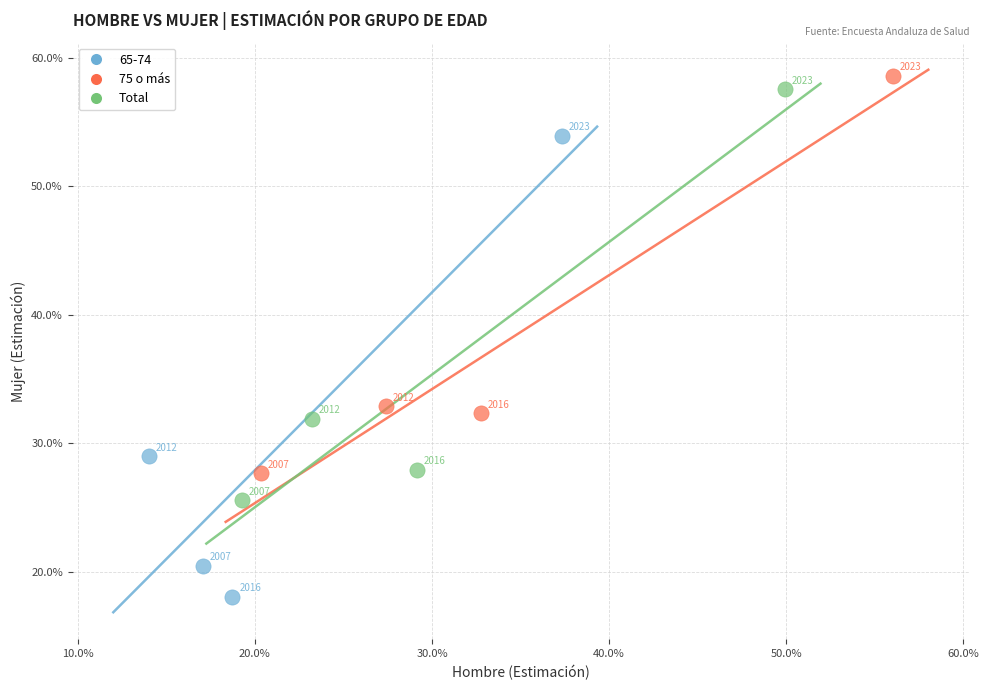

What are all the series names shown in the legend?

65-74, 75 o más, Total